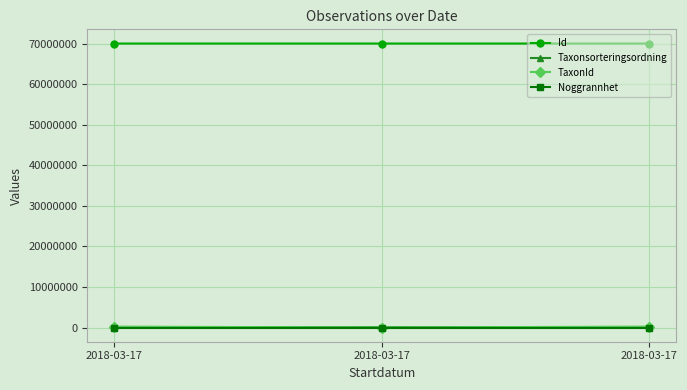

How many data points in Id are less than 70044860?

1